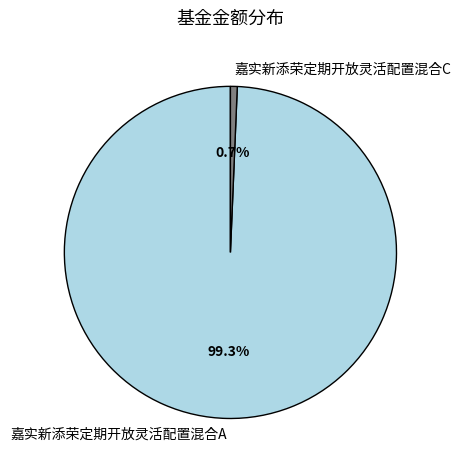

To the nearest percent, what portion does 嘉实新添荣定期开放灵活配置混合A represent?

99%